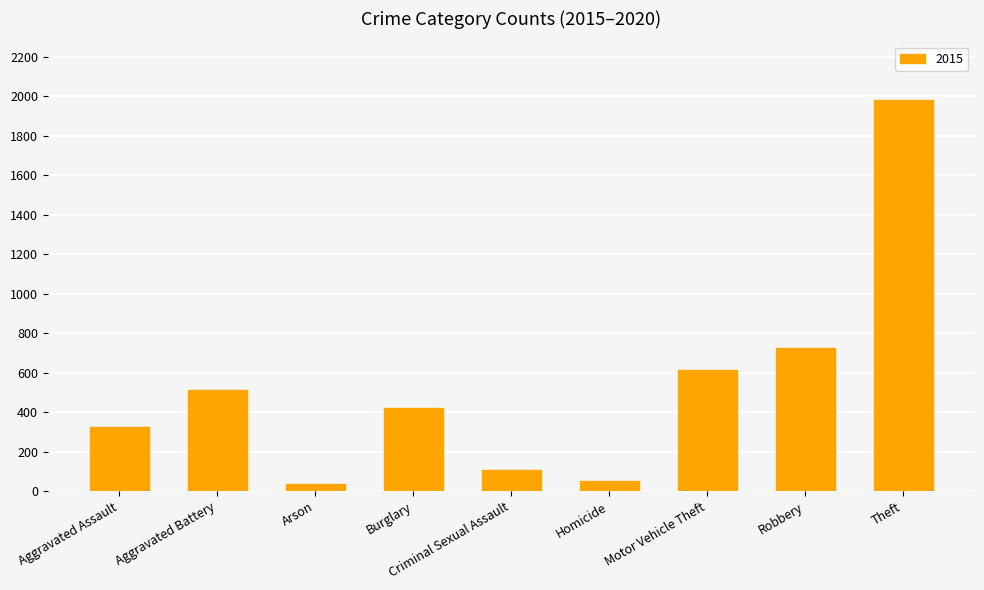

At which category does the chart reach its peak across all series?

Theft